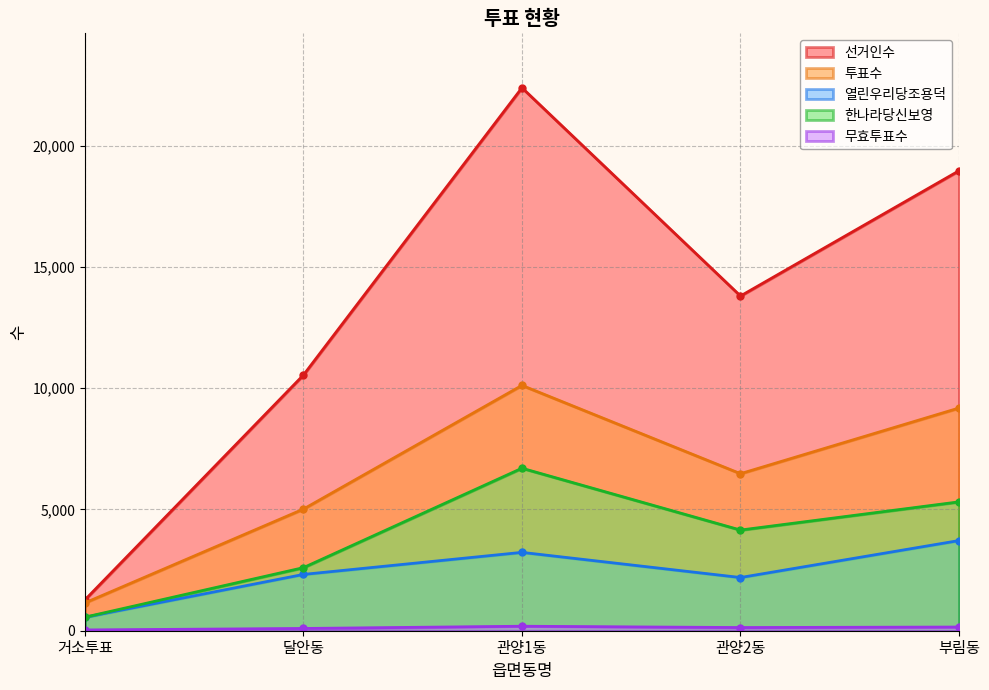

How many interior local peaks does the 무효투표수 series have?

1